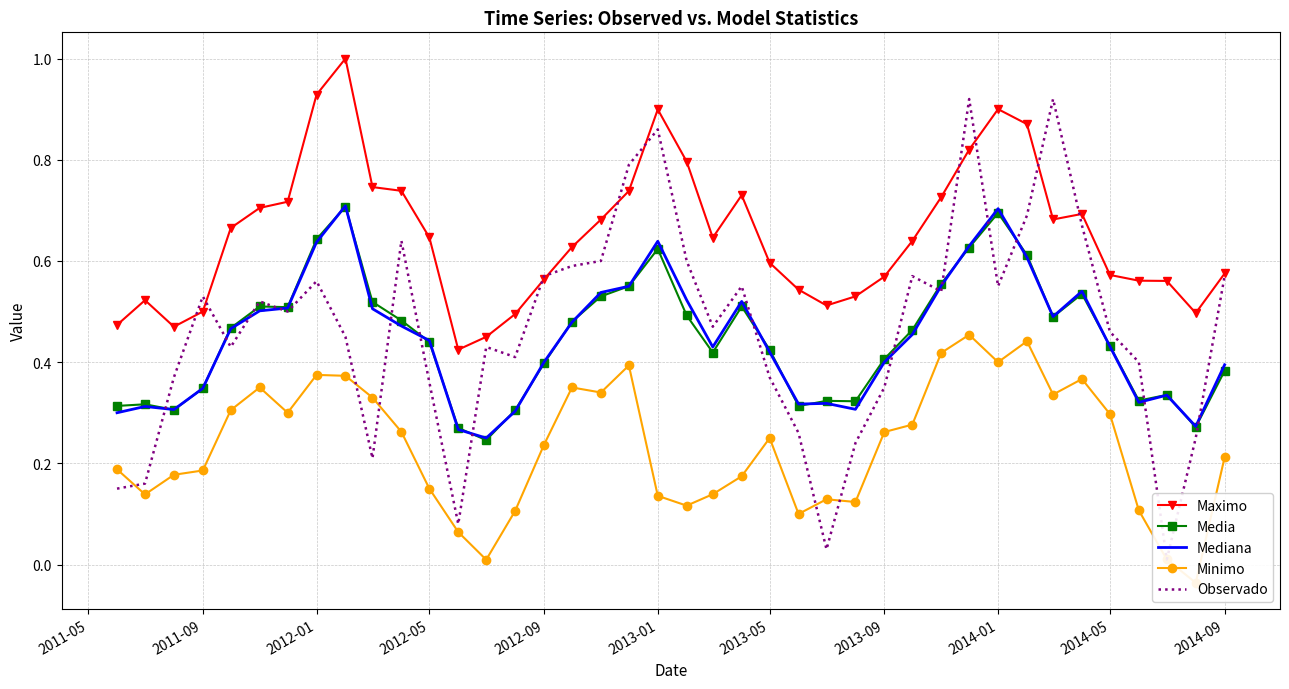

What is the difference between the second highest and minimum values in the Maximo series?

0.5